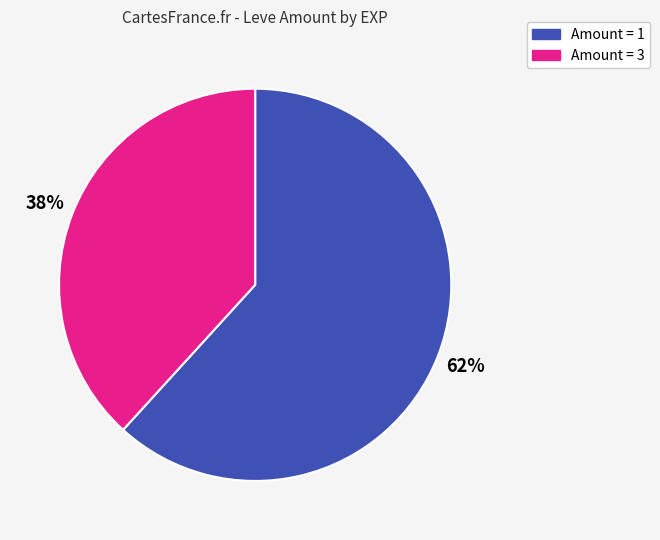

Is there any slice that represents more than half of the pie?

Yes